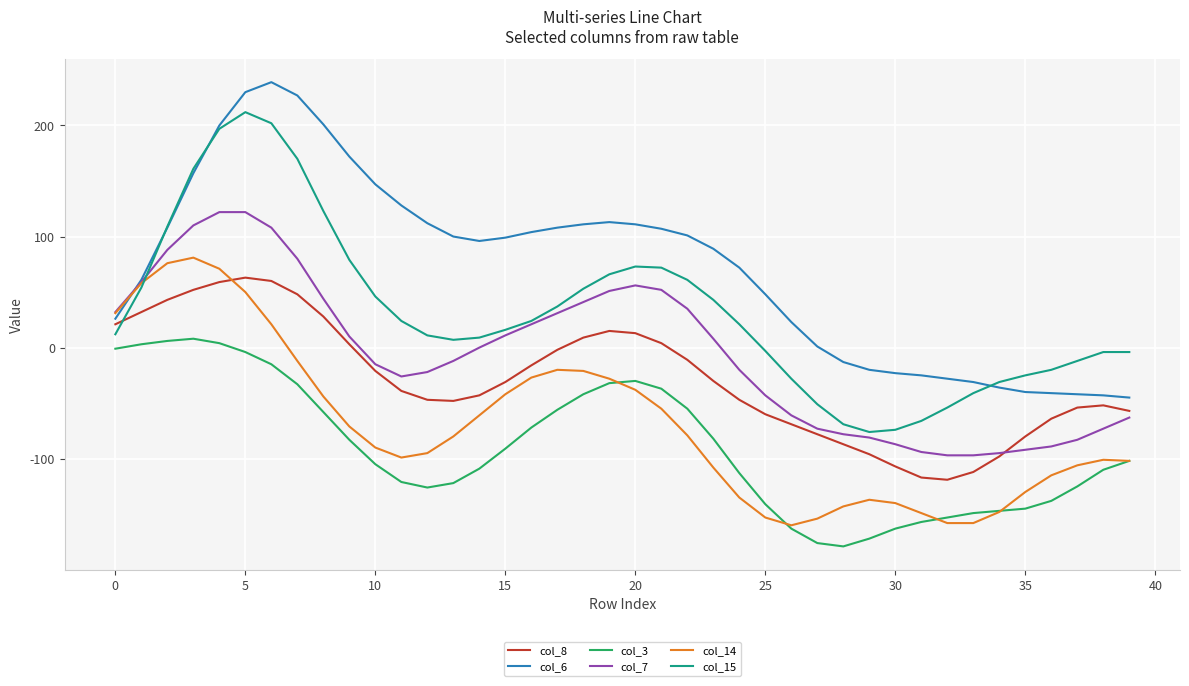

How many negative values does the col_14 series have?

33